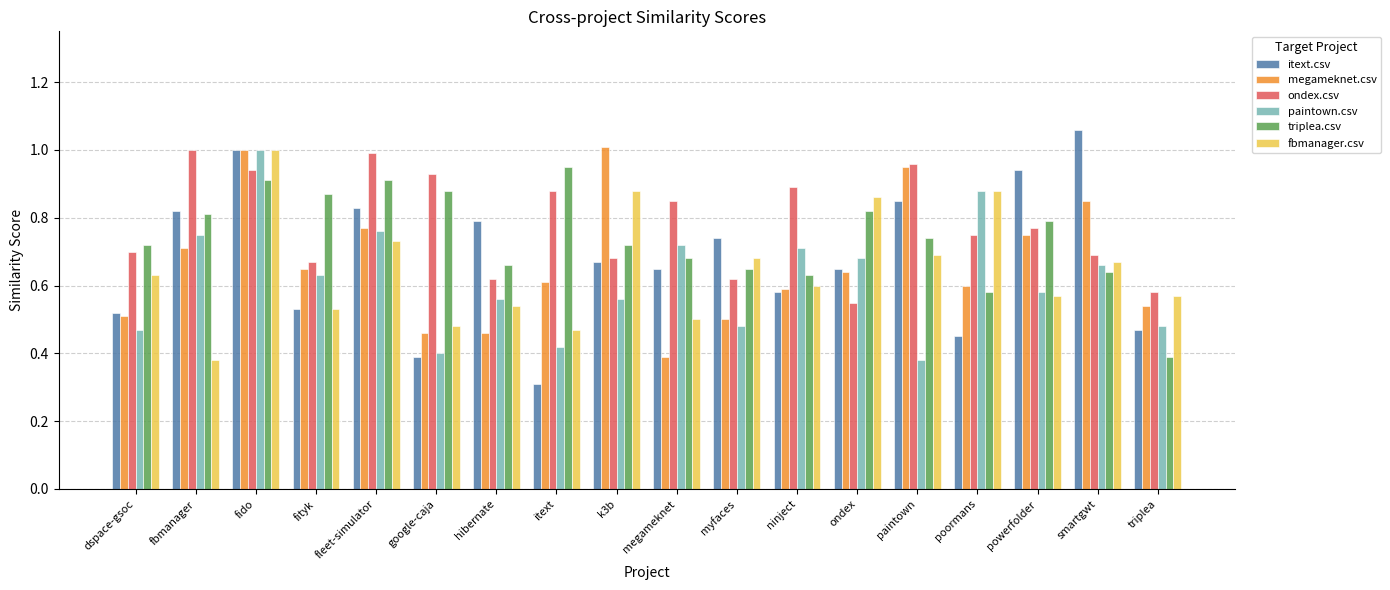

How many groups of bars are there?

18